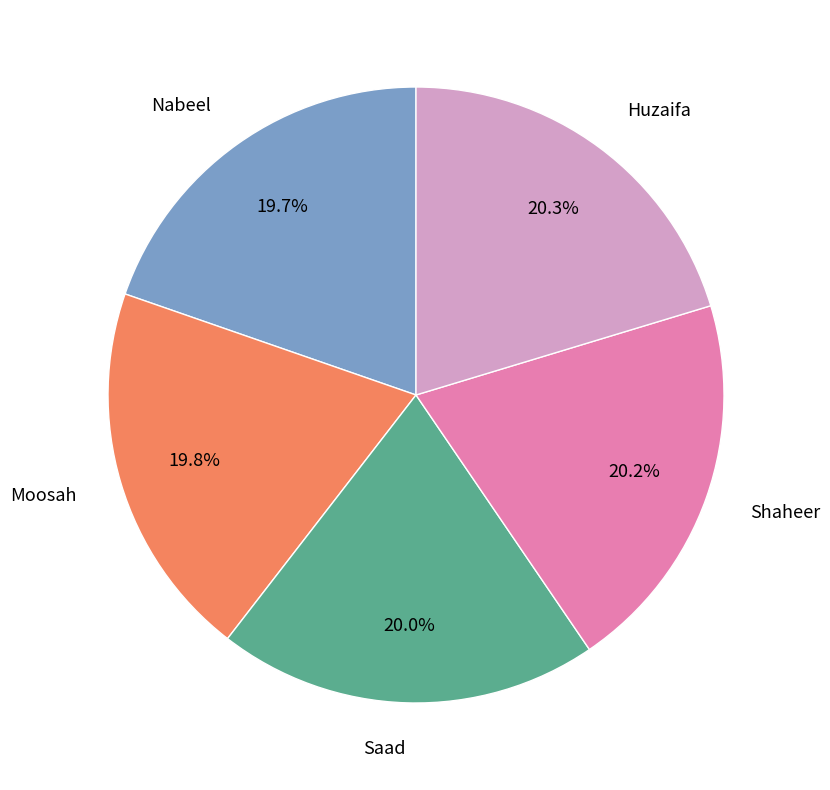

To the nearest percent, what portion does Moosah represent?

20%